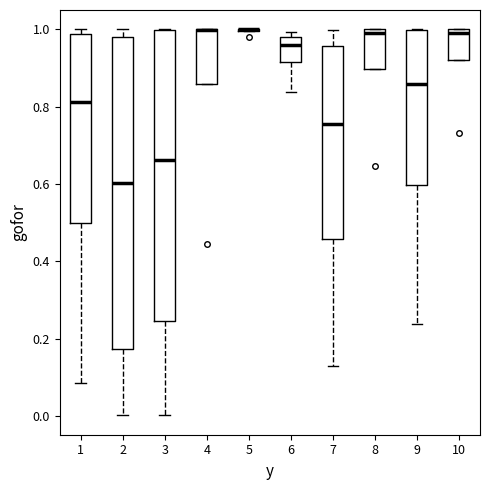

Reading left to right, transcribe this box plot: for each box, give where its median line is, the range the box spans, and where its two whiskers end, as read against the y-axis. The values are not printed on the chart, so give them approximately, as read against the axis.

1: median 0.82, box 0.50 to 0.98, whiskers 0.08 to 1.00
2: median 0.60, box 0.18 to 0.98, whiskers 0.00 to 1.00
3: median 0.66, box 0.24 to 1.00, whiskers 0.00 to 1.00
4: median 1.00 (drawn on the box's upper edge), box 0.86 to 1.00, whiskers 0.86 to 1.00
5: box collapsed to a line at 1.00, whiskers 1.00 to 1.00
6: median 0.96, box 0.92 to 0.98, whiskers 0.84 to 1.00
7: median 0.76, box 0.46 to 0.96, whiskers 0.12 to 1.00
8: median 1.00 (just below the box's upper edge), box 0.90 to 1.00, whiskers 0.90 to 1.00
9: median 0.86, box 0.60 to 1.00, whiskers 0.24 to 1.00
10: median 1.00 (just below the box's upper edge), box 0.92 to 1.00, whiskers 0.92 to 1.00